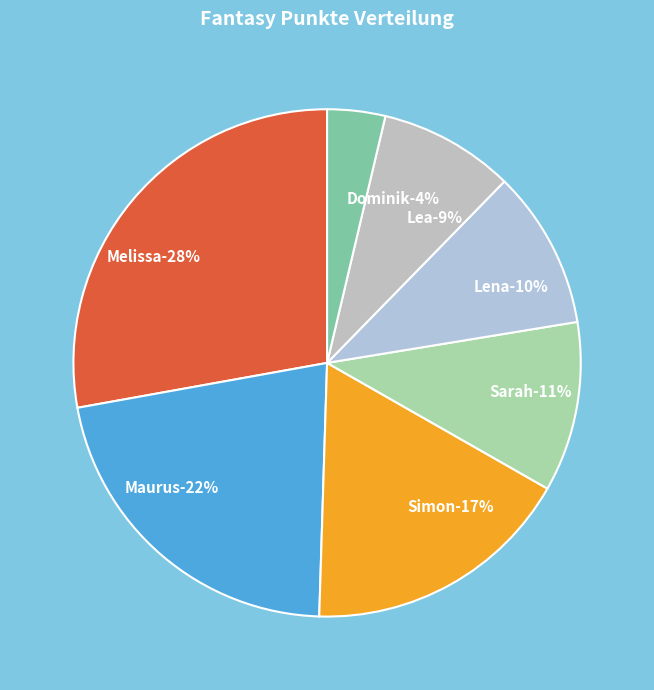

To the nearest percent, what is the difference between the Simon and Sarah slice percentages?

6%